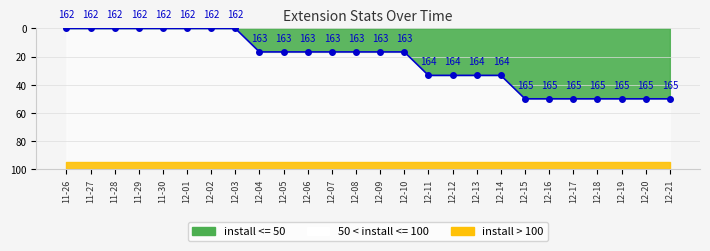

At which label does the data first exceed 16?

12-04